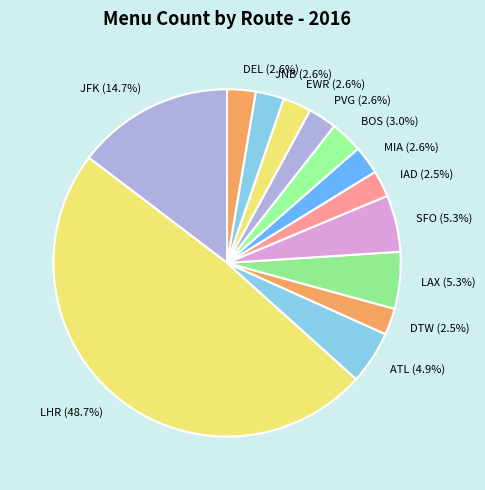

Count the number of slices in the pie.

13